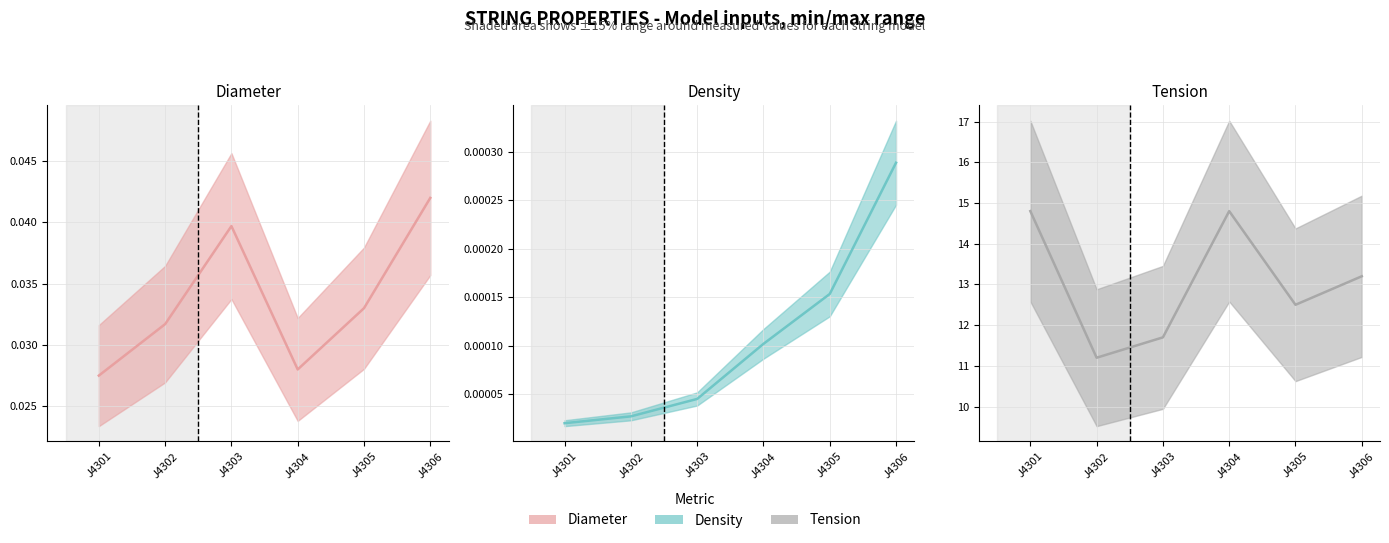

Which category has the highest value in the Density series?

J4306